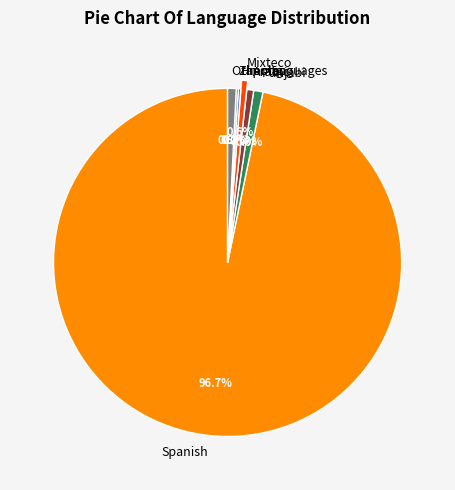

Which slice is the largest?

Spanish